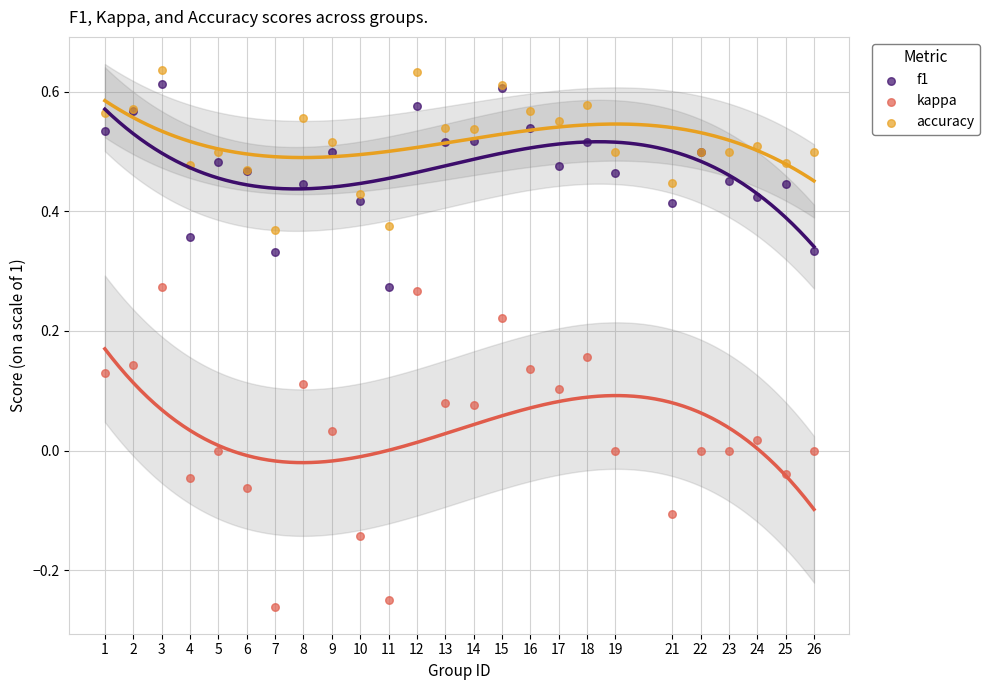

What is the X range (max minus min) for the scatter plot?

25.0